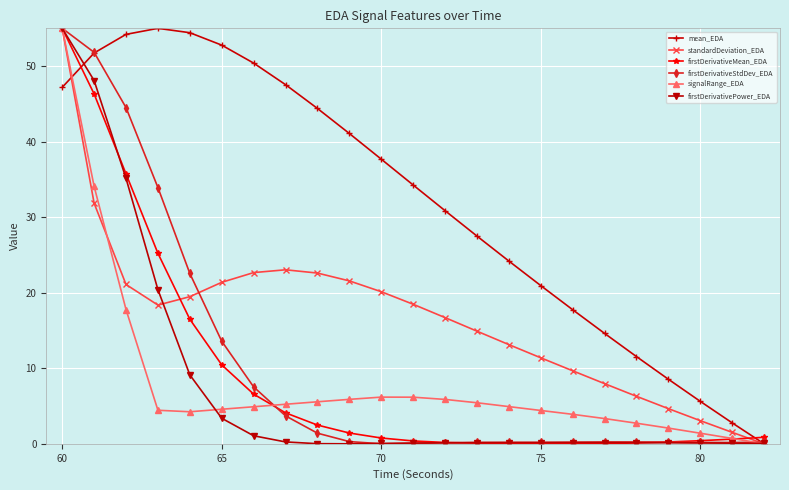

What is the value of the standardDeviation_EDA point at the 11th from the left?

20.1